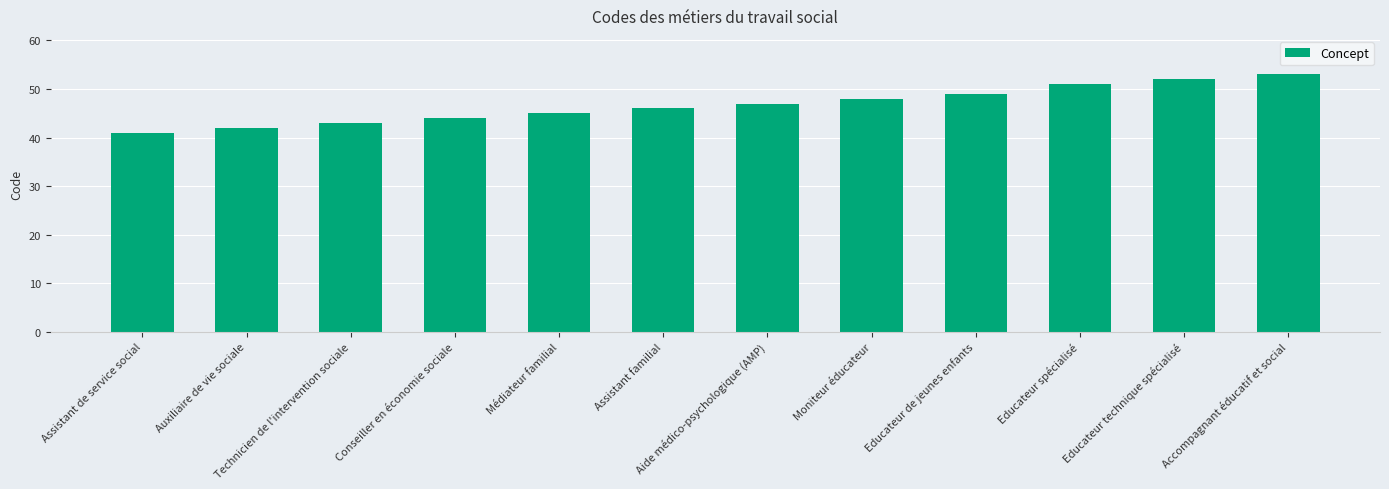

At which category does the chart reach its minimum across all series?

Assistant de service social